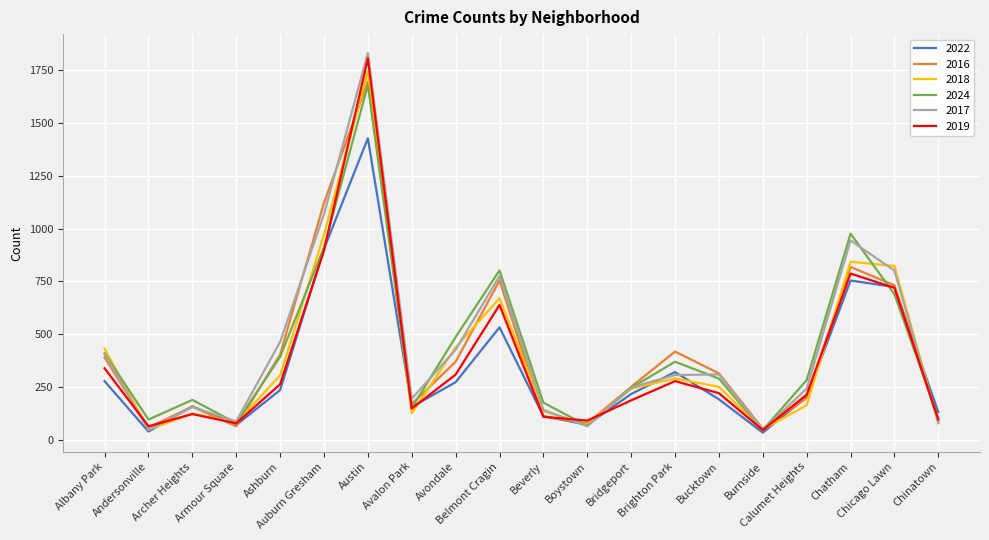

What is the spread (max minus min) of values at Avalon Park?

69